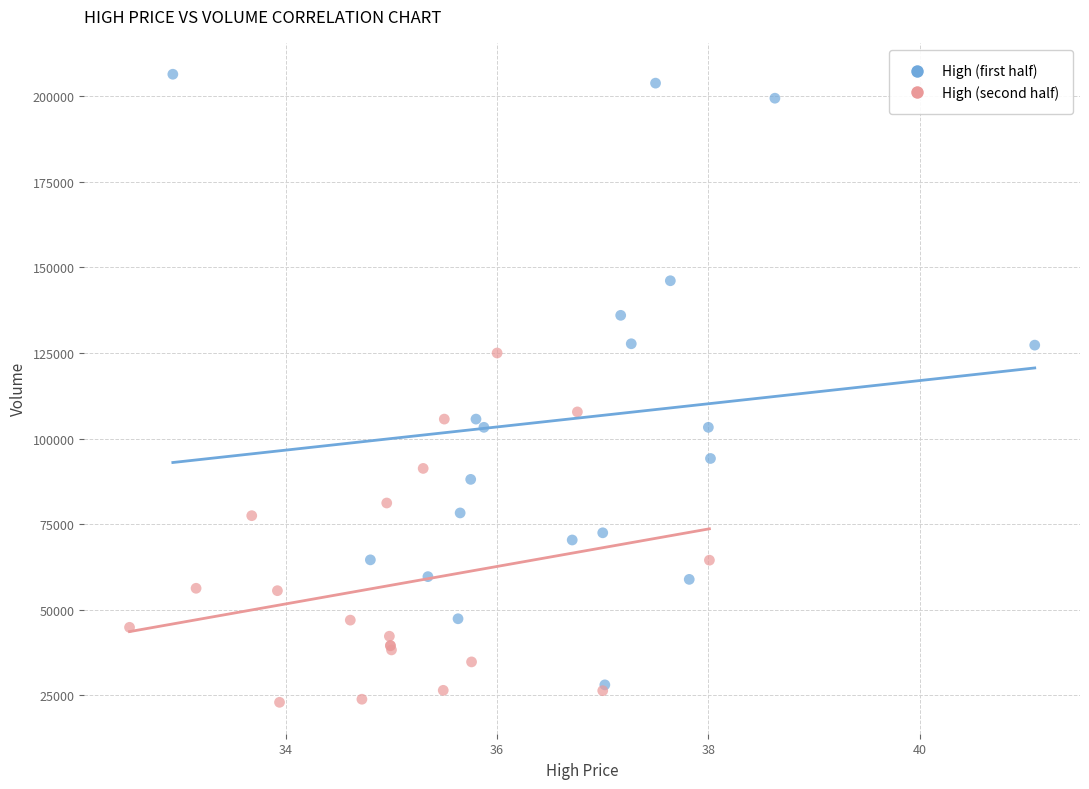

Which series contains the highest Y value?

High (first half)